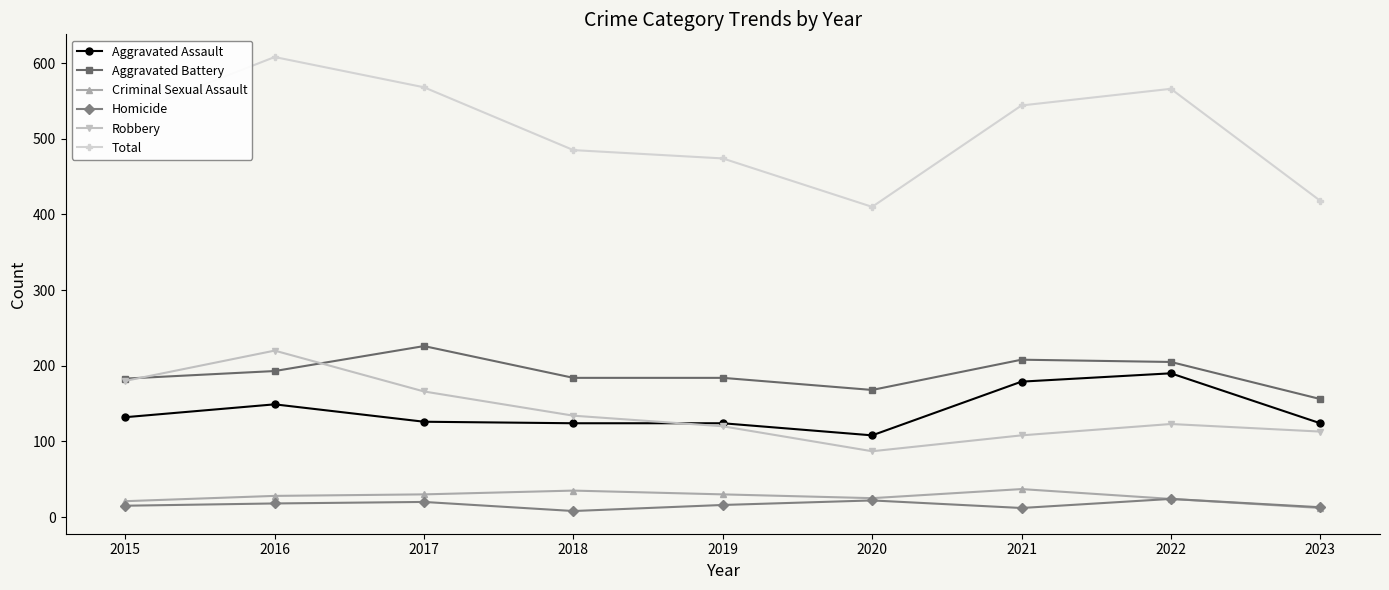

Which series has the largest total across all categories?

Total